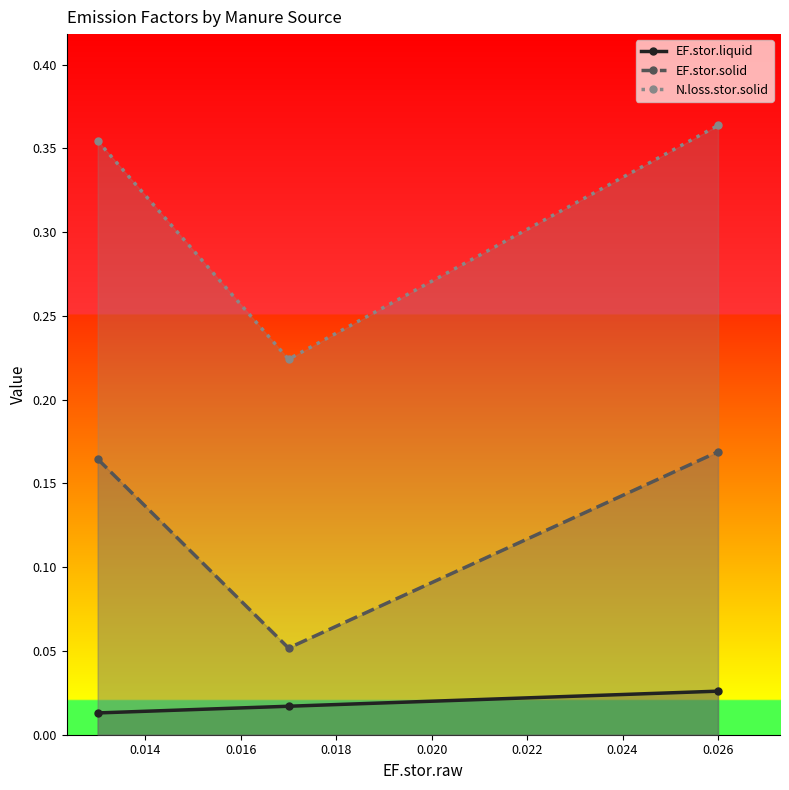

How many lines are shown in the chart?

3